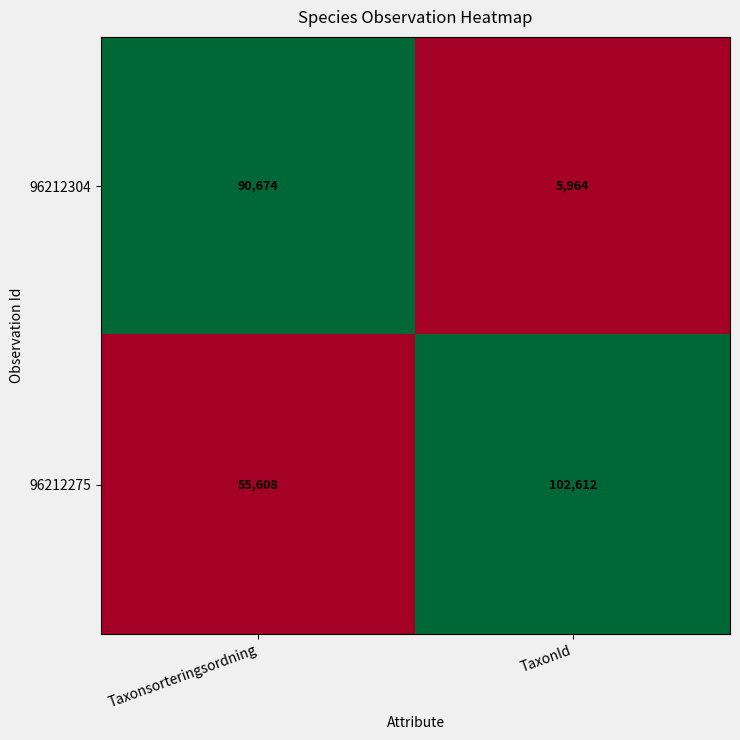

Reading left to right, extract all data points from this chart.

96212304: 90674	5964
96212275: 55608	102612